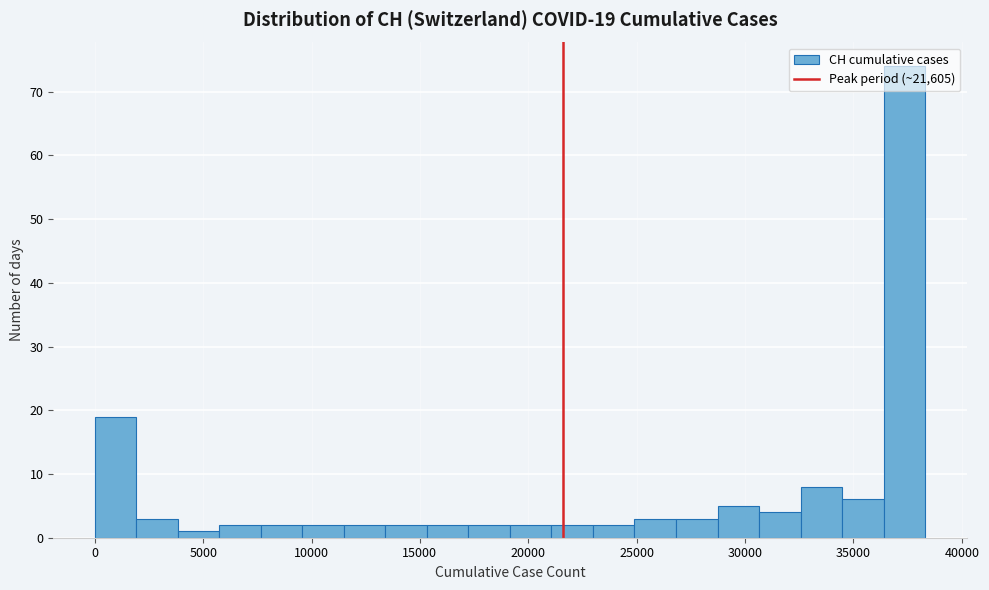

Read against the x-axis, roughly where is the centre of the tallest bar?

37500